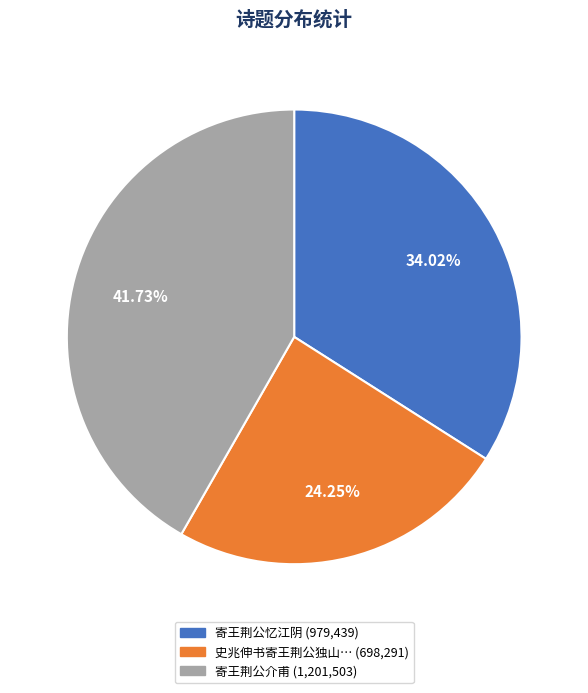

Does any single category account for the majority?

No